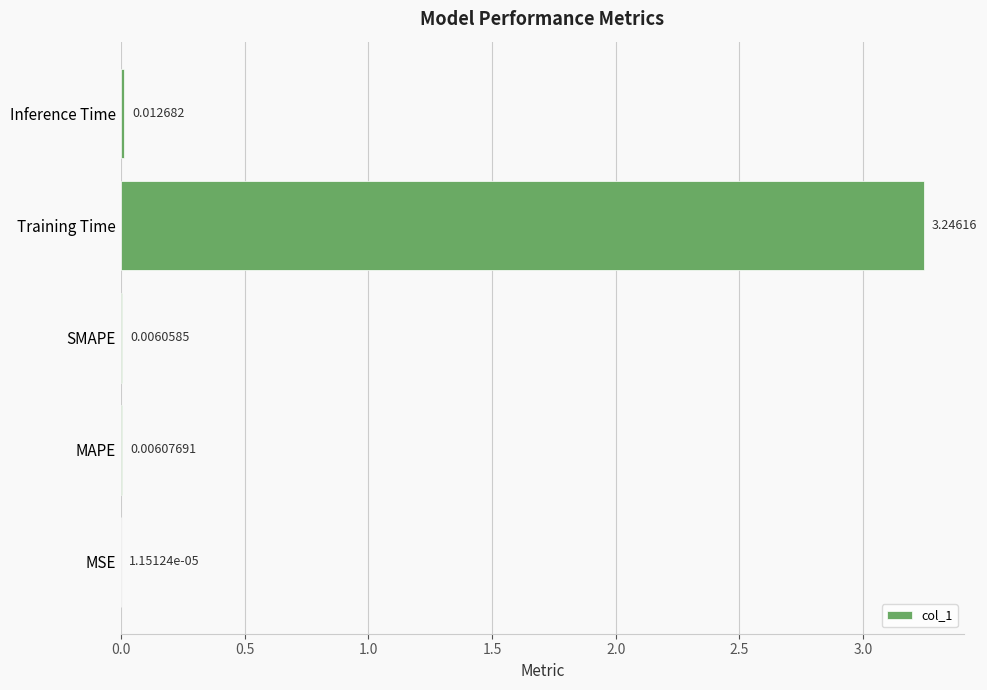

What is the change in value from Training Time to Inference Time?

-3.2